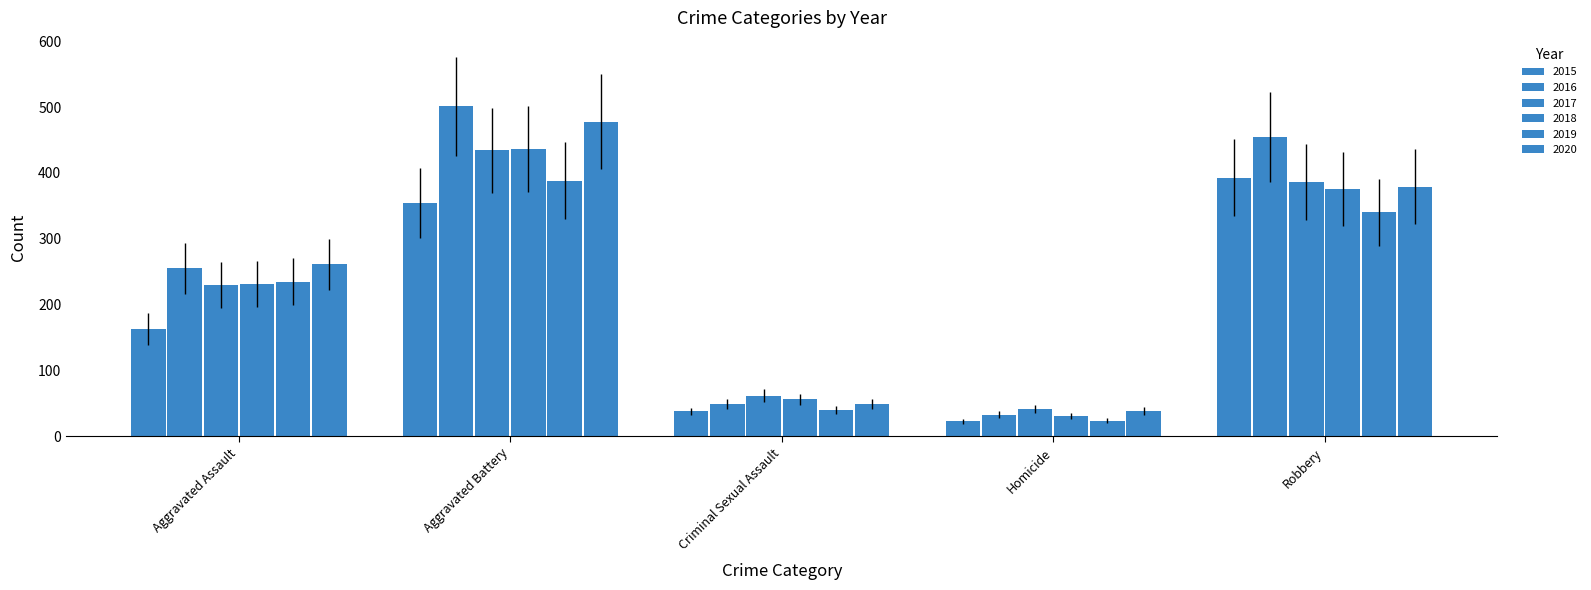

What is the spread (max minus min) of values at Robbery?

115